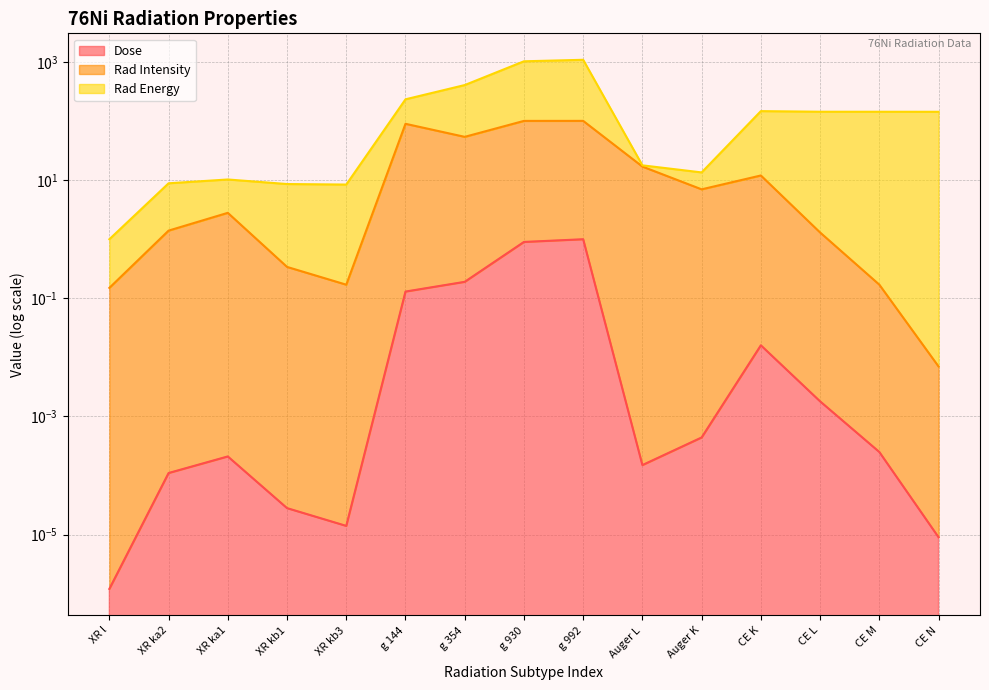

What is the average value of the Rad Energy series?

227.7